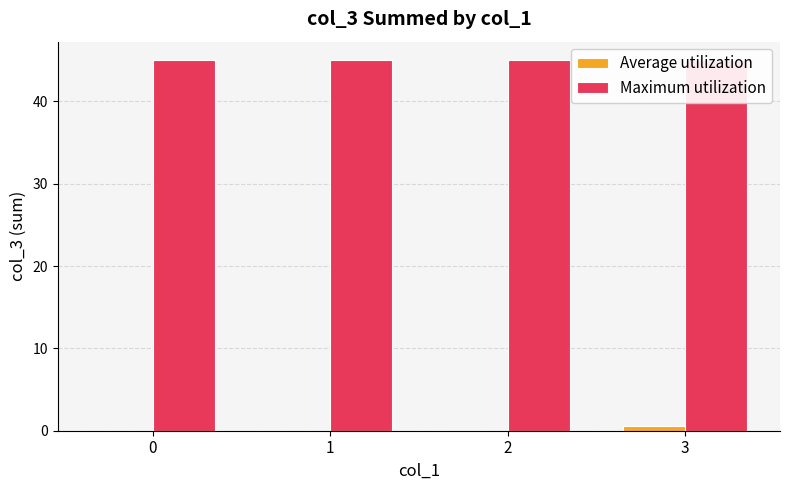

Which series has the widest spread of values?

Average utilization